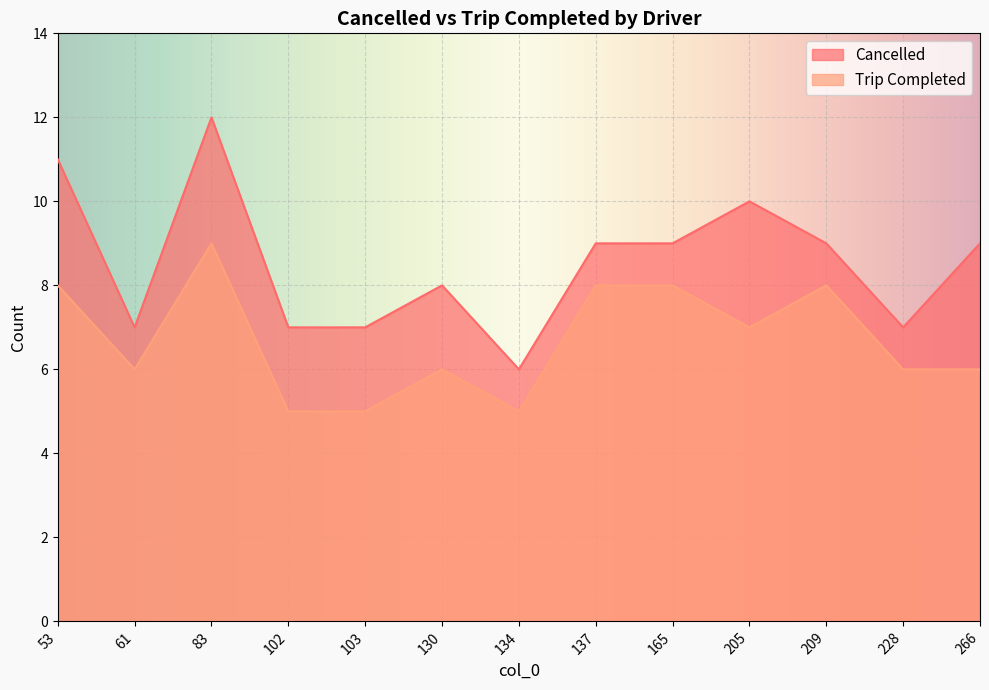

What is the difference between the maximum and minimum values in the Trip Completed series?

4